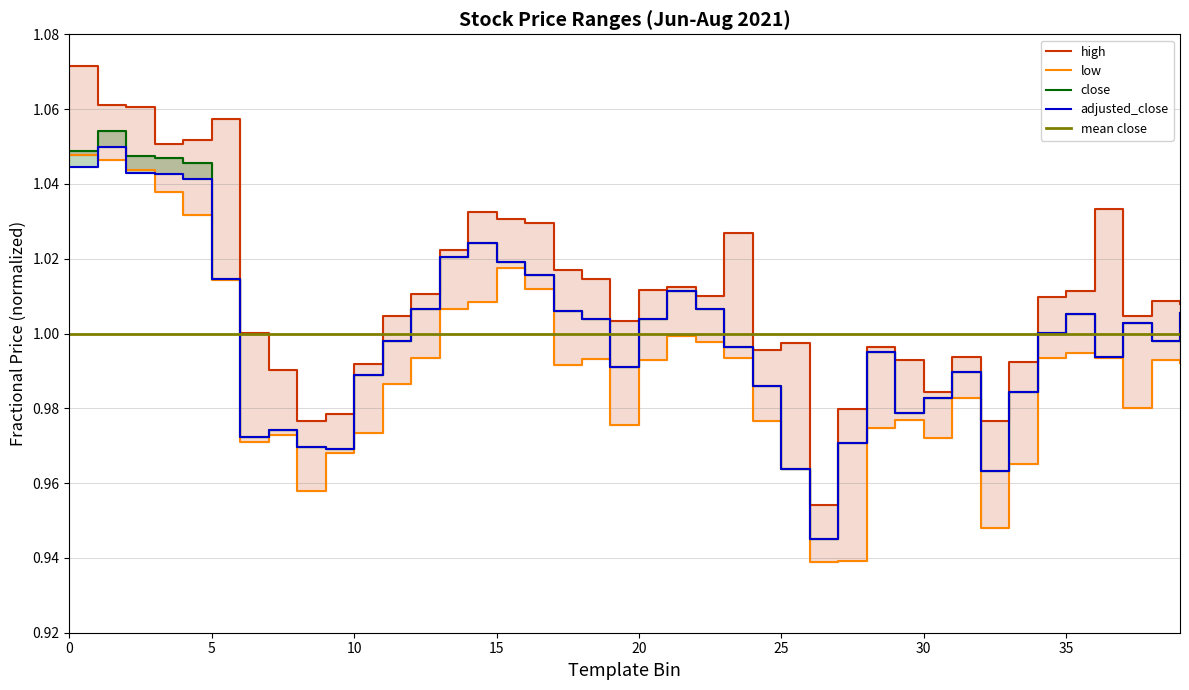

True or false: high and adjusted_close cross at least once.

False